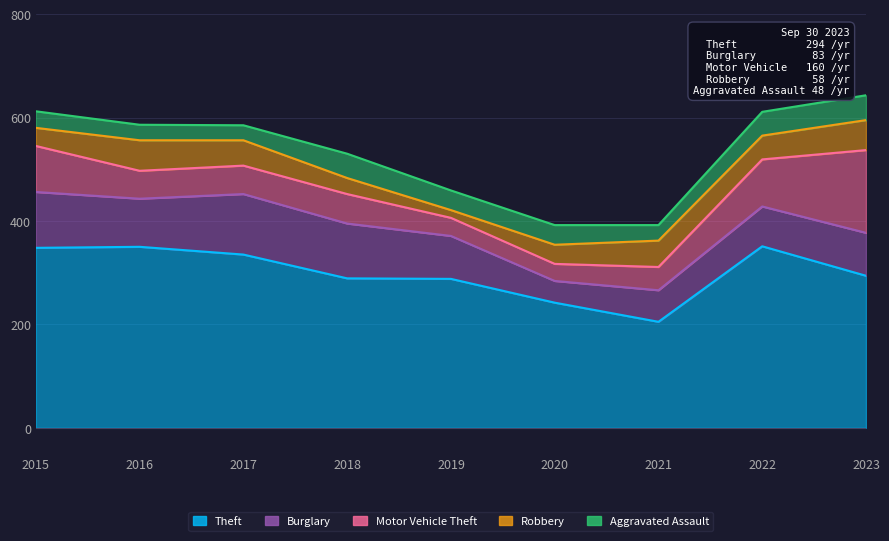

True or false: Robbery and Burglary intersect in this chart.

False